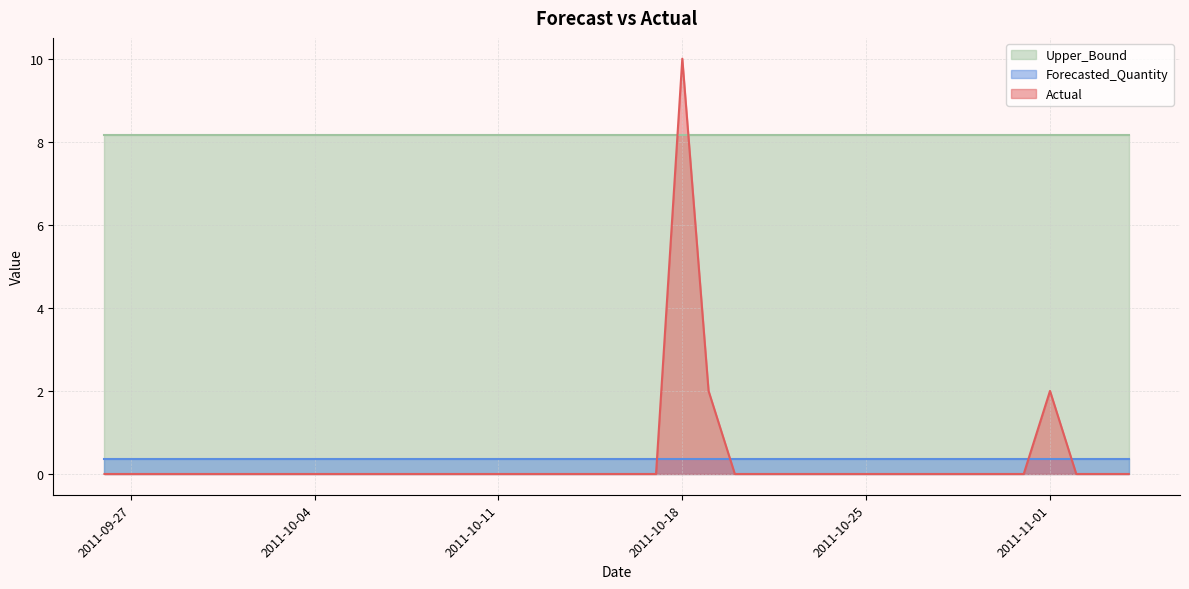

Between which two adjacent categories do Actual and Forecasted_Quantity first intersect?

2011-10-17 and 2011-10-18